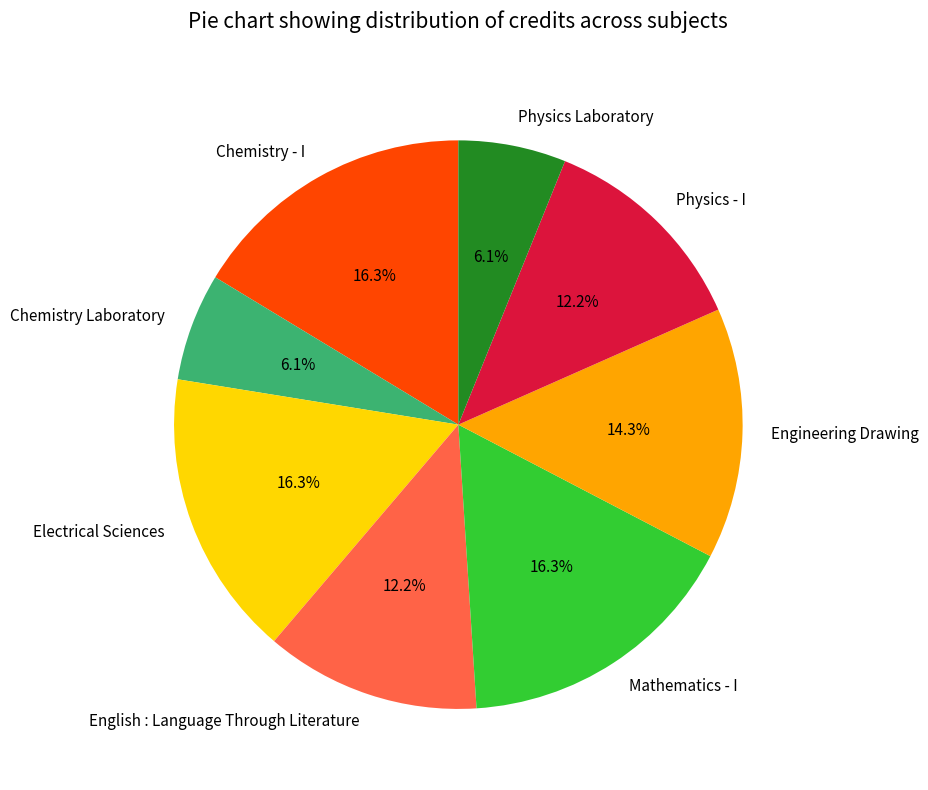

Which has a higher value, Chemistry Laboratory or Chemistry - I?

Chemistry - I